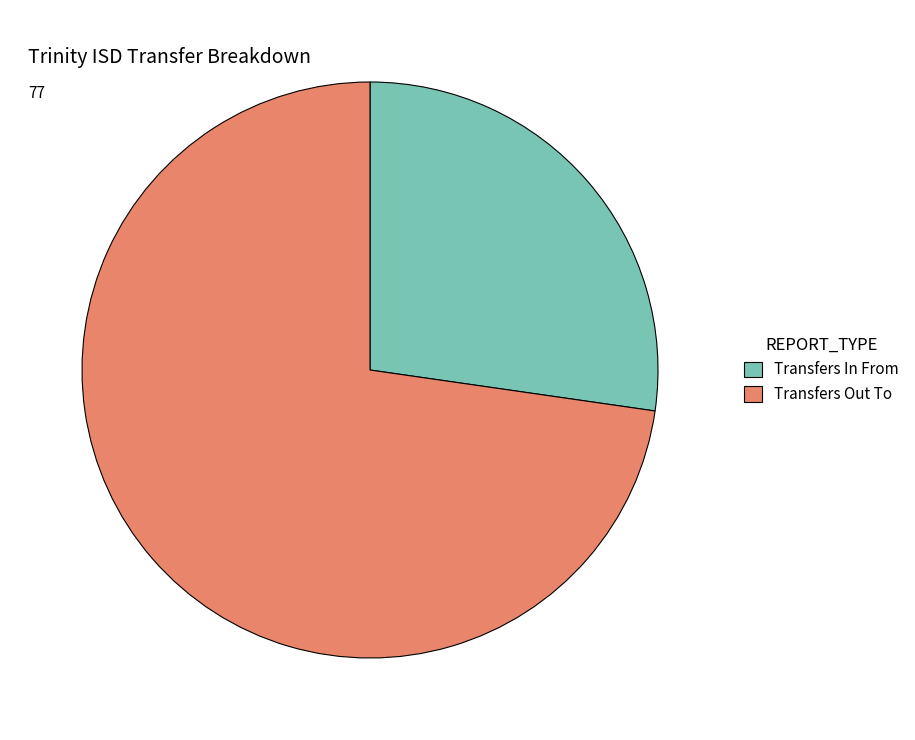

Does Transfers In From account for over 50% of the chart?

No